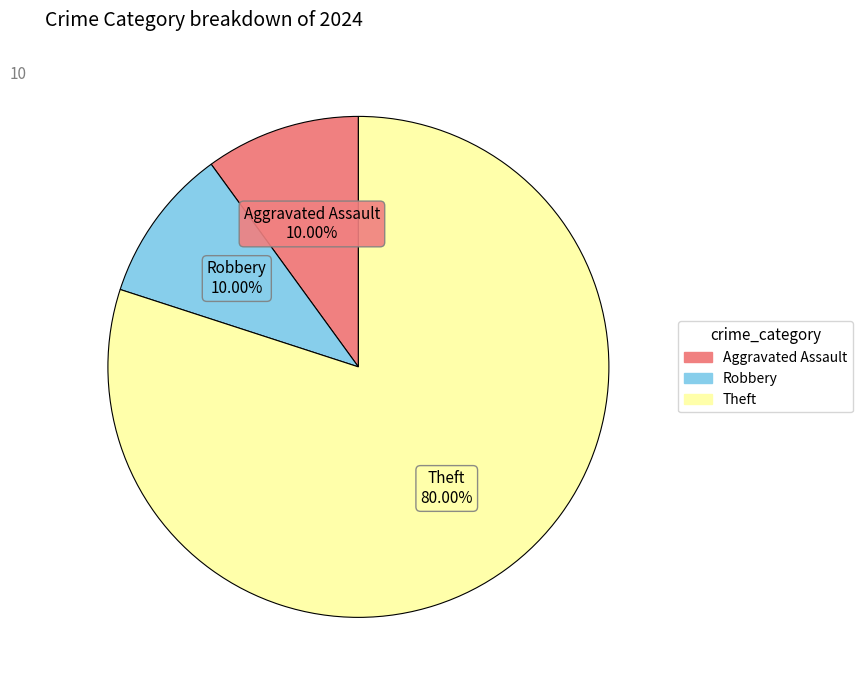

Is there any slice that represents more than half of the pie?

Yes